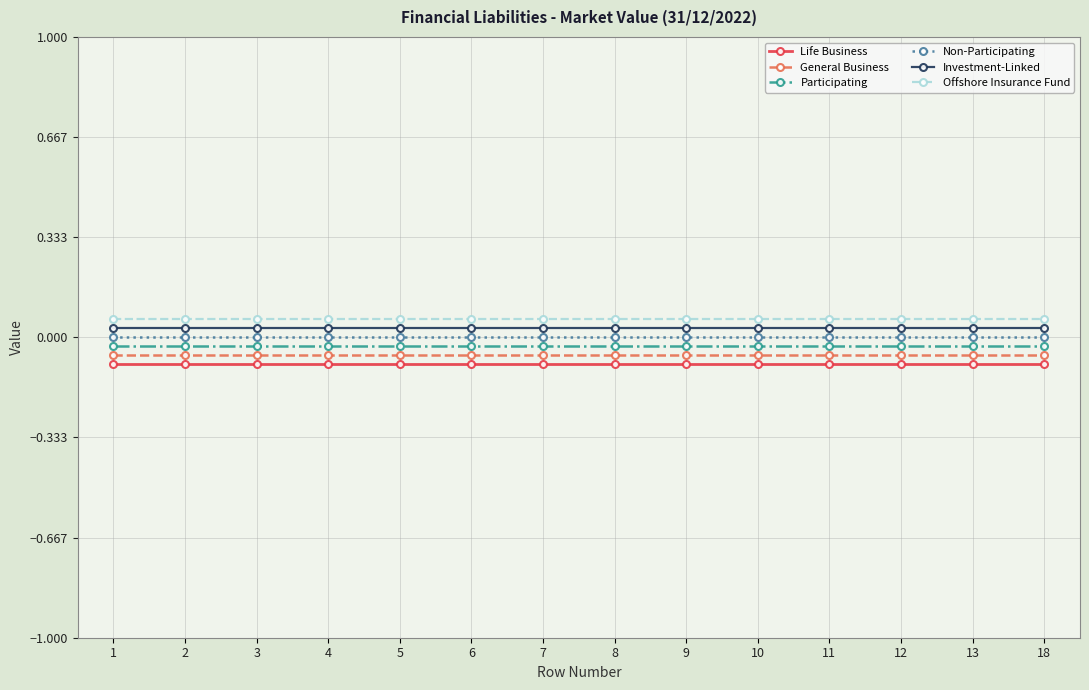

Which series has the largest total across all categories?

Offshore Insurance Fund